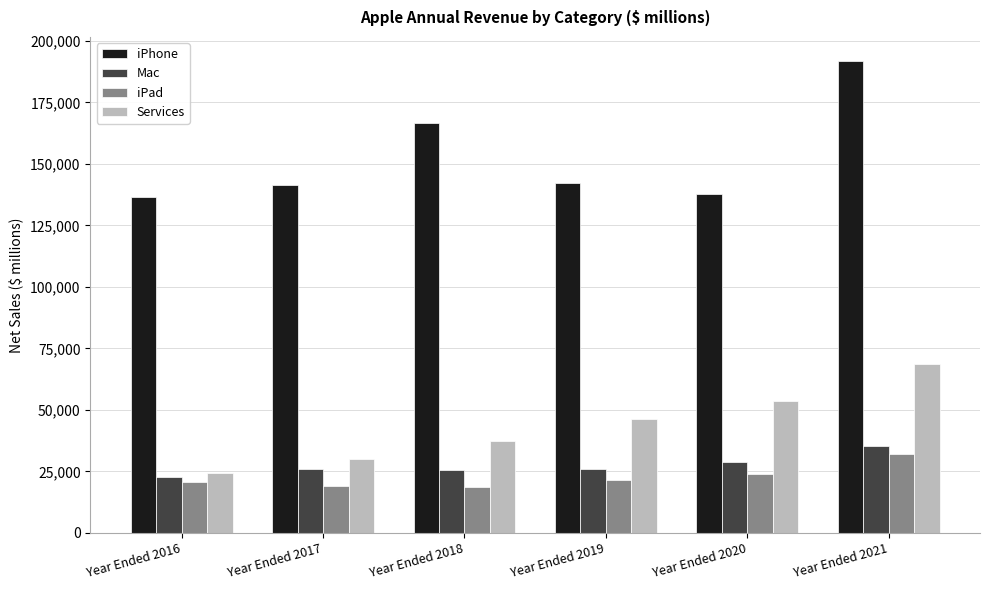

Which series has the largest total across all categories?

iPhone